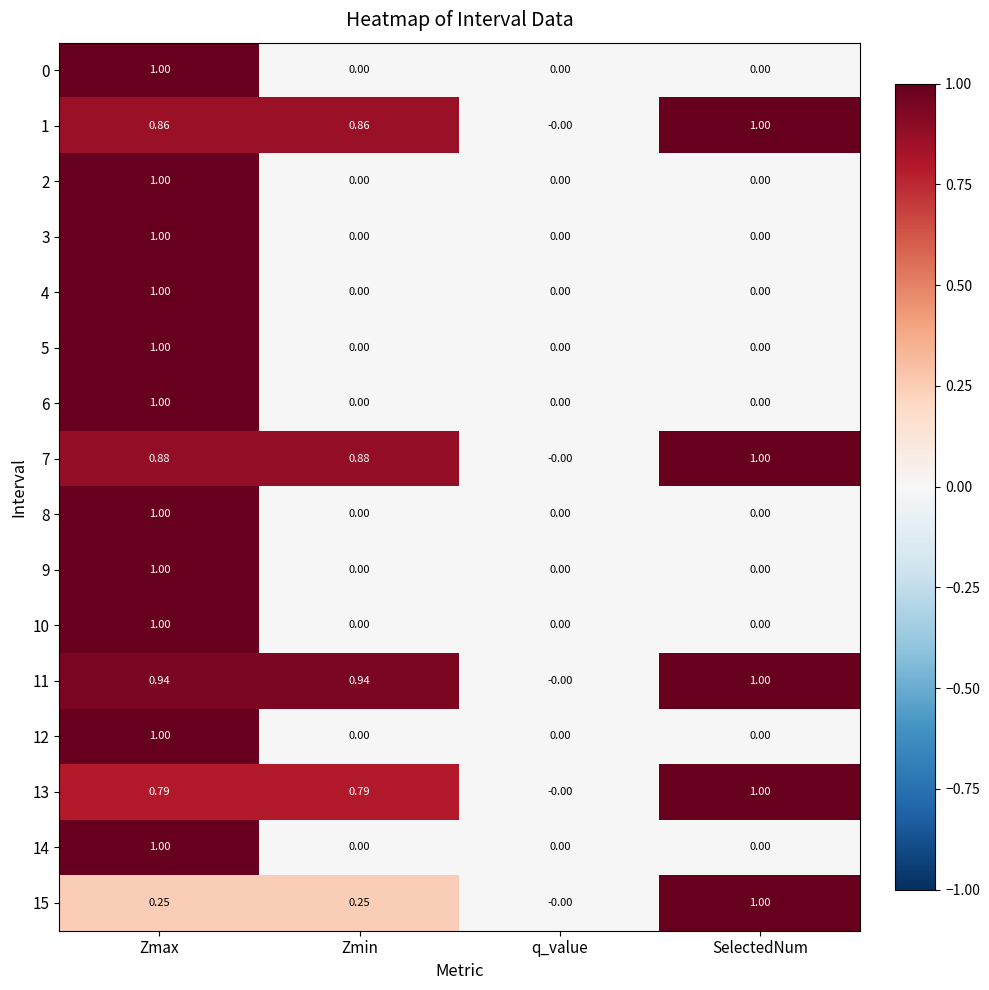

Which category has the highest value in the 1 series?

SelectedNum